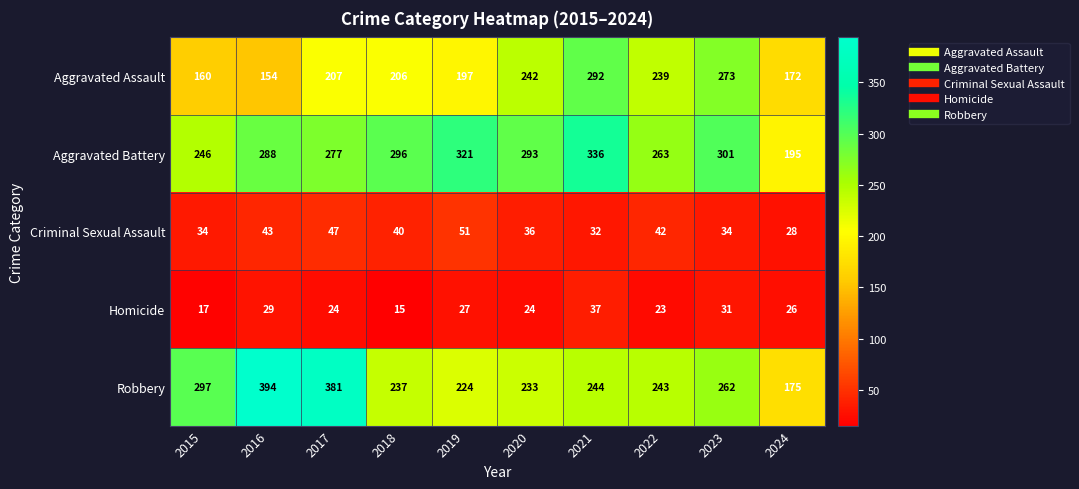

The value of Aggravated Assault at 2018 is 206. True or false?

True